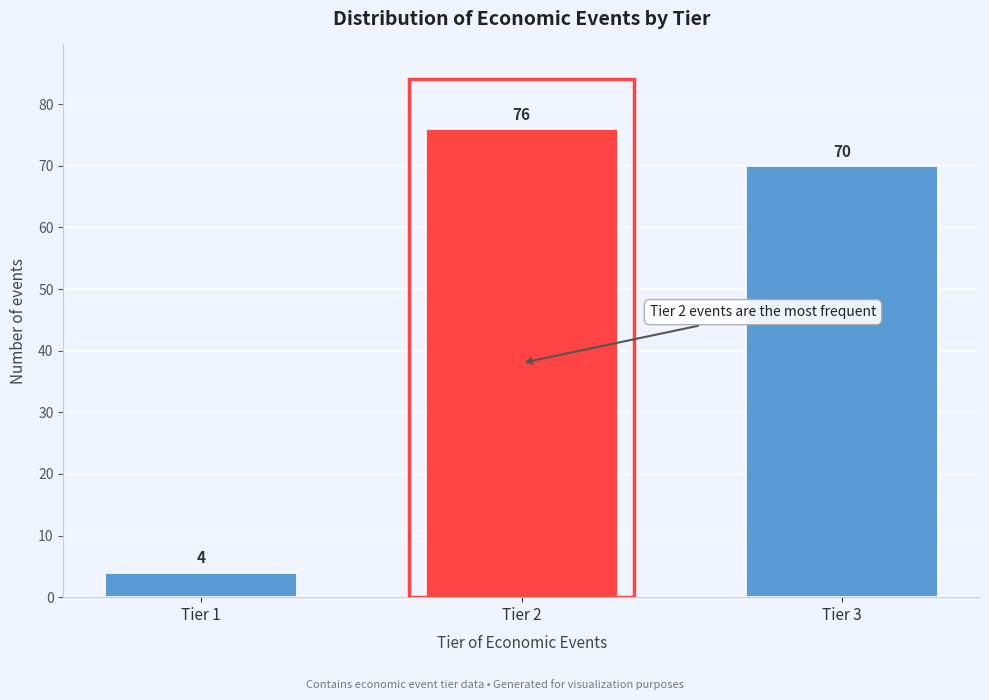

Reading left to right, transcribe all the data shown in this chart.

4	76	70